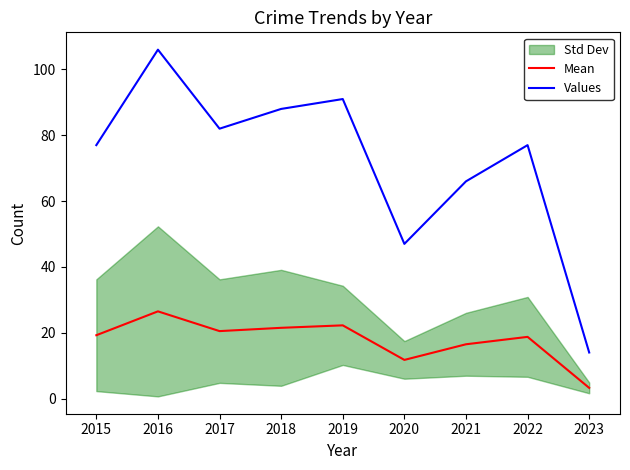

Where is Values nearest to the value 60?

2021